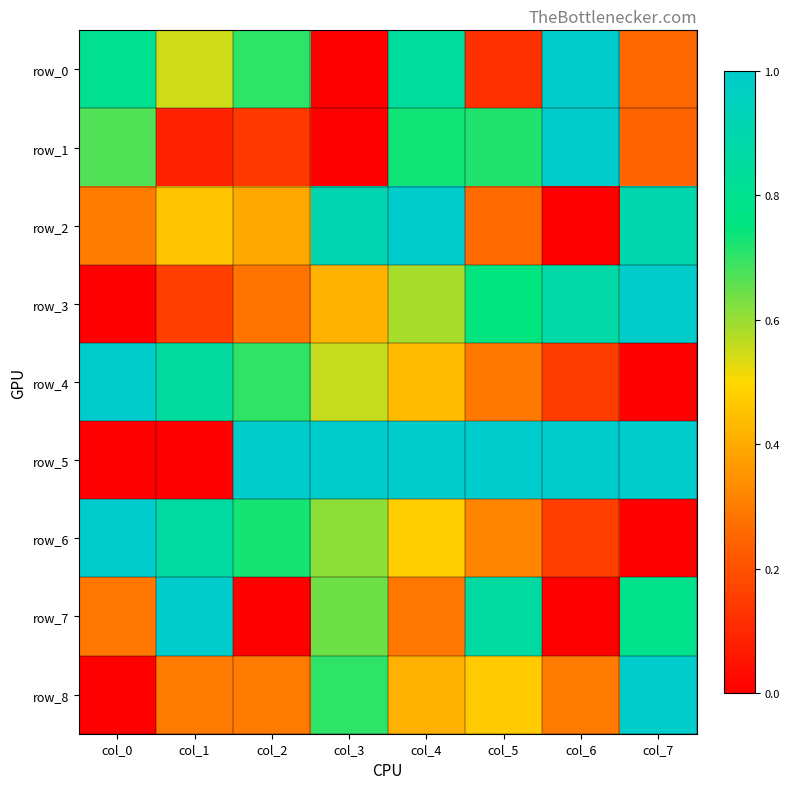

Reading left to right, extract all data points from this chart.

row_0: col_0=0.8	col_1=0.5	col_2=0.7	col_3=0.0	col_4=0.8	col_5=0.1	col_6=1.0	col_7=0.3
row_1: col_0=0.7	col_1=0.1	col_2=0.1	col_3=0.0	col_4=0.7	col_5=0.7	col_6=1.0	col_7=0.2
row_2: col_0=0.3	col_1=0.5	col_2=0.4	col_3=0.9	col_4=1.0	col_5=0.3	col_6=0.0	col_7=0.9
row_3: col_0=0.0	col_1=0.2	col_2=0.3	col_3=0.4	col_4=0.6	col_5=0.8	col_6=0.9	col_7=1.0
row_4: col_0=1.0	col_1=0.8	col_2=0.7	col_3=0.6	col_4=0.4	col_5=0.3	col_6=0.2	col_7=0.0
row_5: col_0=0.0	col_1=0.0	col_2=1.0	col_3=1.0	col_4=1.0	col_5=1.0	col_6=1.0	col_7=1.0
row_6: col_0=1.0	col_1=0.9	col_2=0.7	col_3=0.6	col_4=0.5	col_5=0.3	col_6=0.2	col_7=0.0
row_7: col_0=0.3	col_1=1.0	col_2=0.0	col_3=0.6	col_4=0.3	col_5=0.9	col_6=0.0	col_7=0.8
row_8: col_0=0.0	col_1=0.3	col_2=0.3	col_3=0.7	col_4=0.4	col_5=0.5	col_6=0.3	col_7=1.0